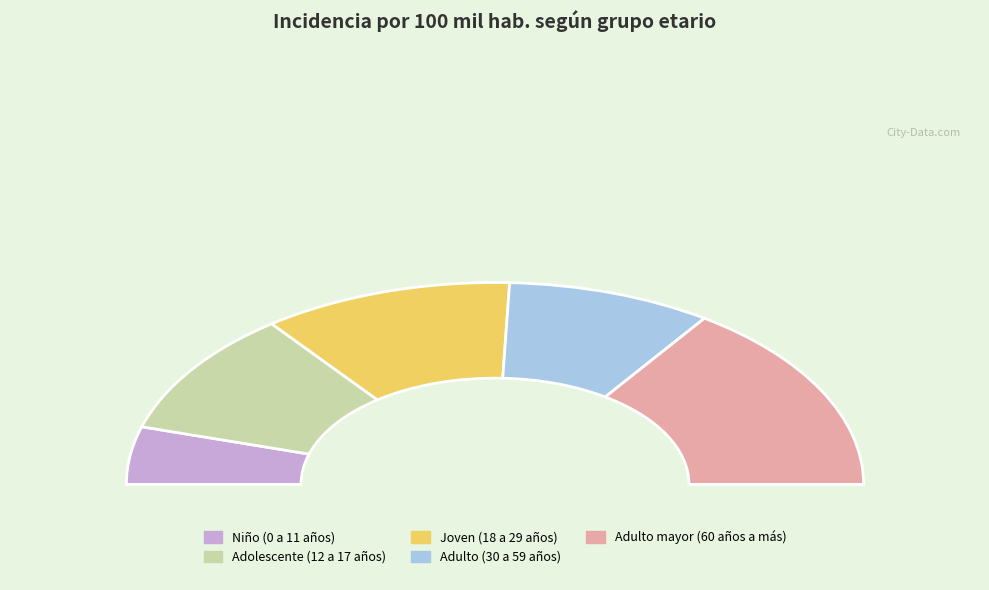

Combined, do Niño (0 a 11 años) and Adulto (30 a 59 años) account for over 50%?

No